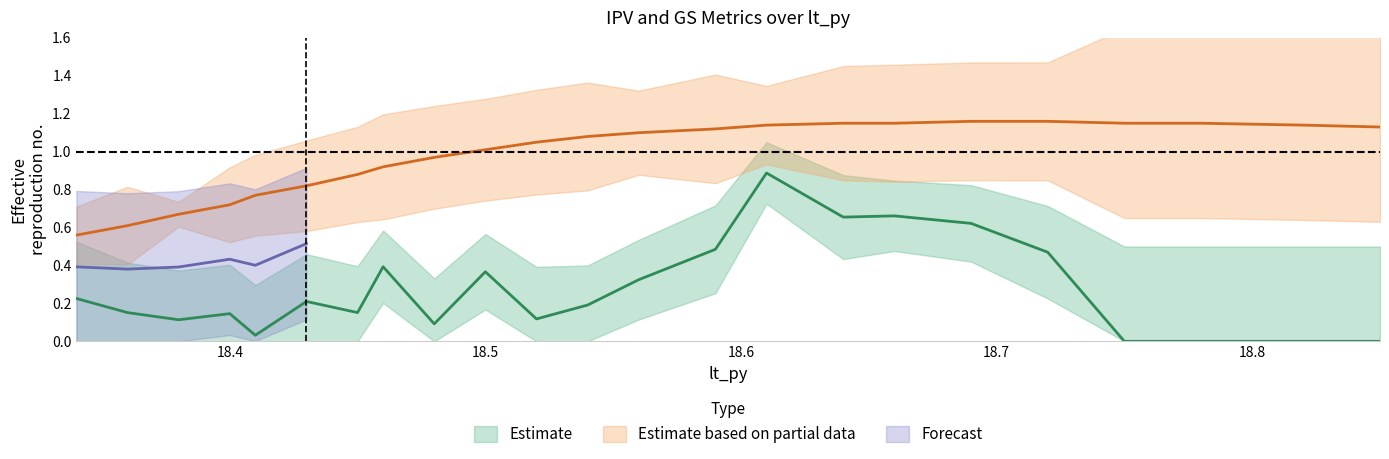

What is the greatest value displayed?

1.2